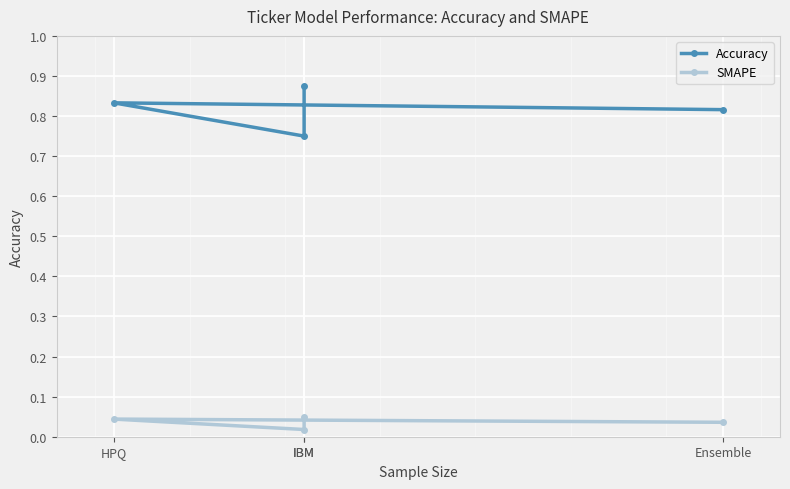

The Accuracy series shows 0.4 at Ensemble. True or false?

False